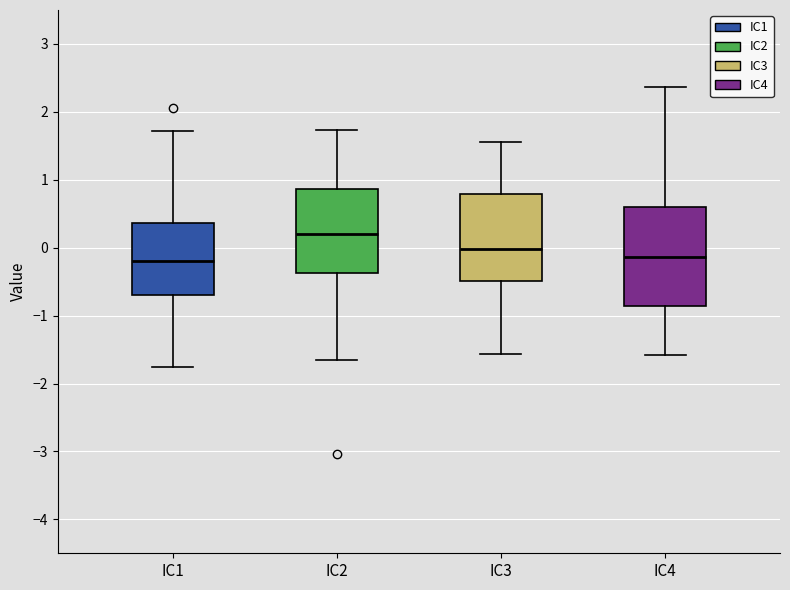

Reading left to right, transcribe this box plot: for each box, give where its median line is, the range the box spans, and where its two whiskers end, as read against the y-axis. The values are not printed on the chart, so give them approximately, as read against the axis.

IC1: median -0.2, box -0.7 to 0.4, whiskers -1.8 to 1.7
IC2: median 0.2, box -0.4 to 0.9, whiskers -1.7 to 1.7
IC3: median 0.0, box -0.5 to 0.8, whiskers -1.6 to 1.6
IC4: median -0.1, box -0.9 to 0.6, whiskers -1.6 to 2.4